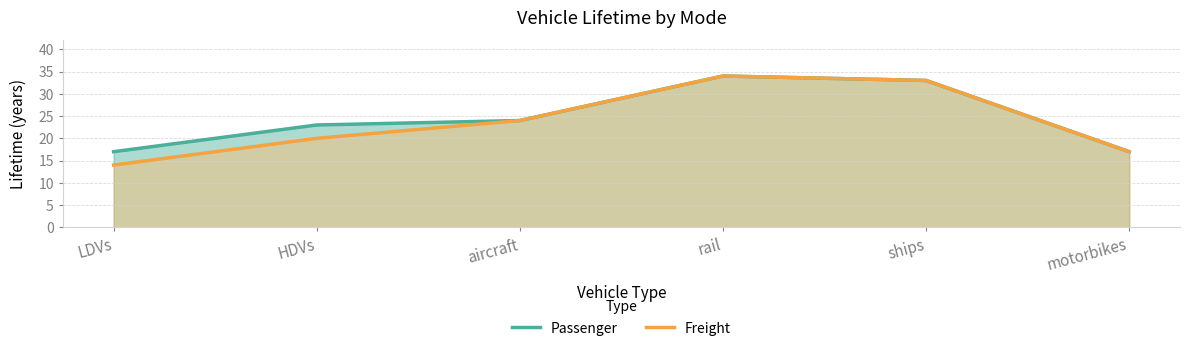

What is the difference between the highest and lowest values at HDVs?

3